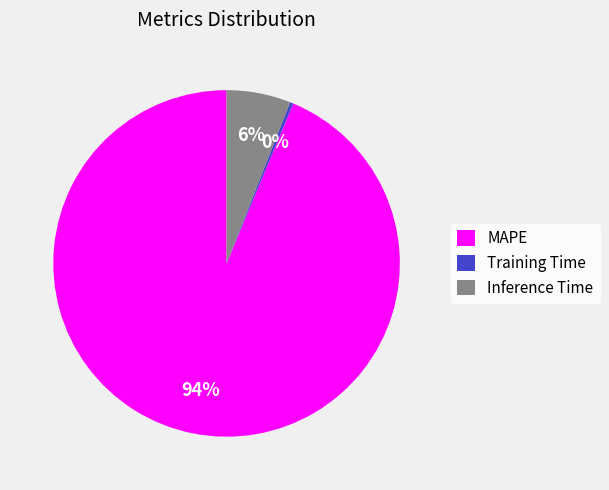

Count the number of slices in the pie.

3